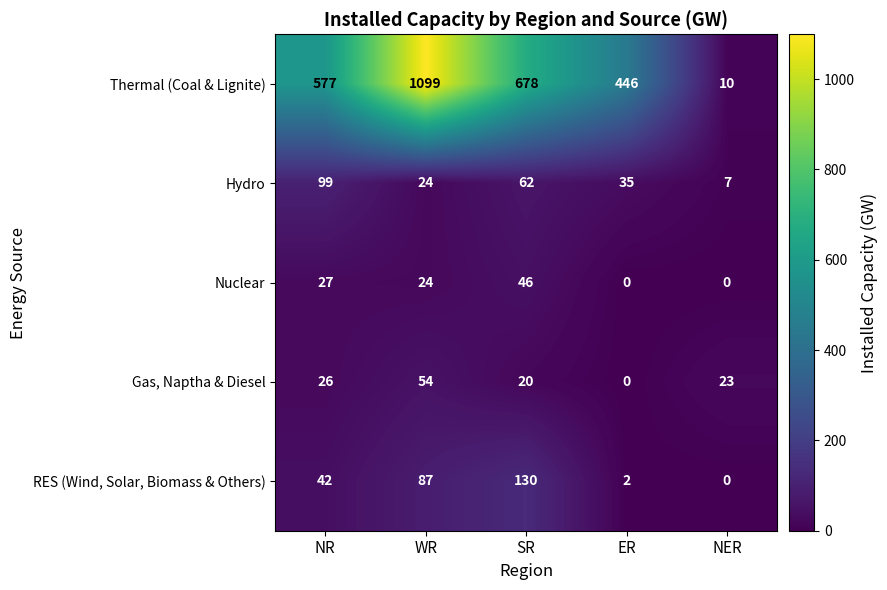

Reading right to left, what are all the values shown in this chart?

row_0: 10	446	678	1099	577
row_1: 7	35	62	24	99
row_2: 0	0	46	24	27
row_3: 23	0	20	54	26
row_4: 0	2	130	87	42